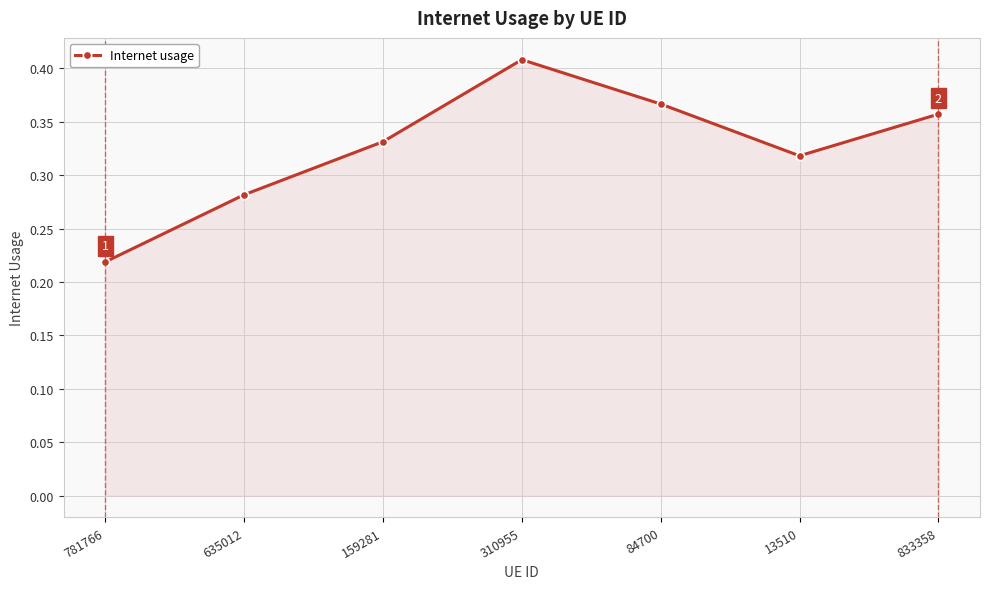

List the labels in order of value, largest first.

310955, 84700, 833358, 159281, 13510, 635012, 781766